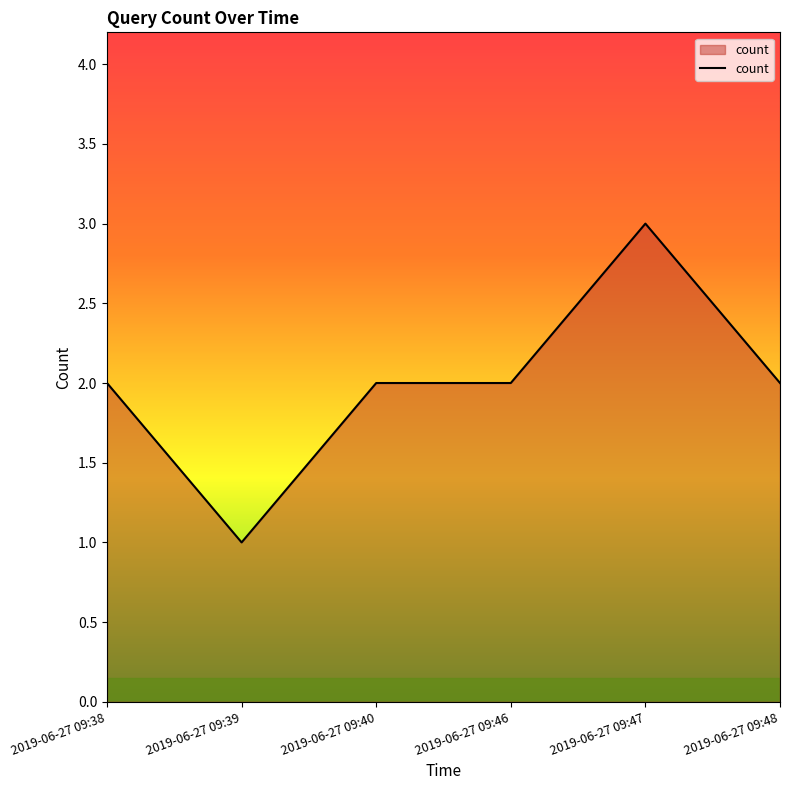

True or false: the data shows 2 at 2019-06-27 09:46.

True